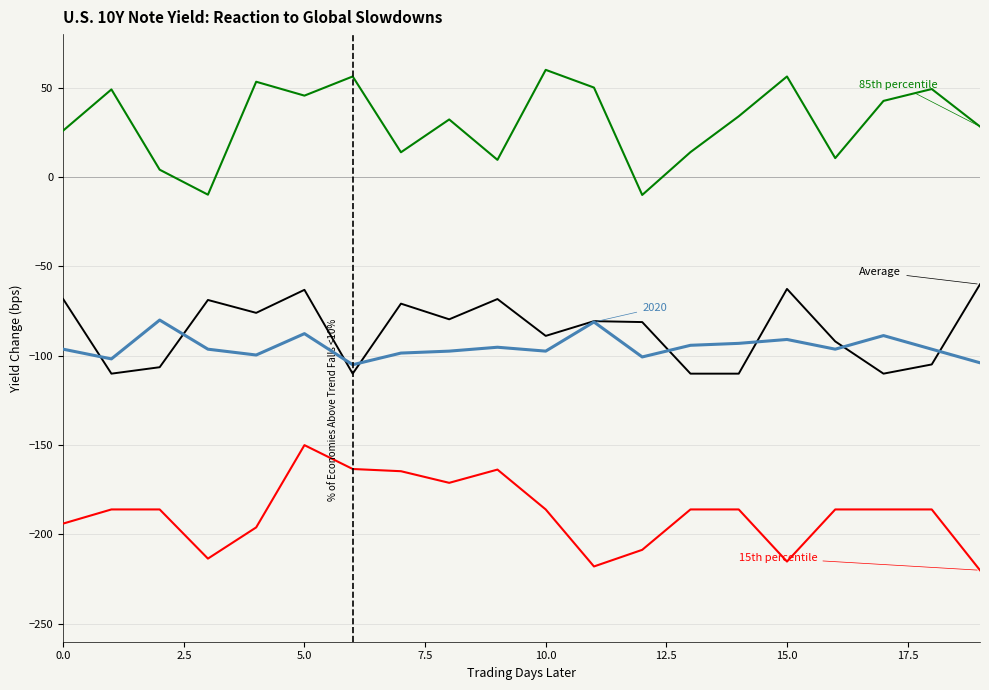

What is the greatest value displayed?

60.0